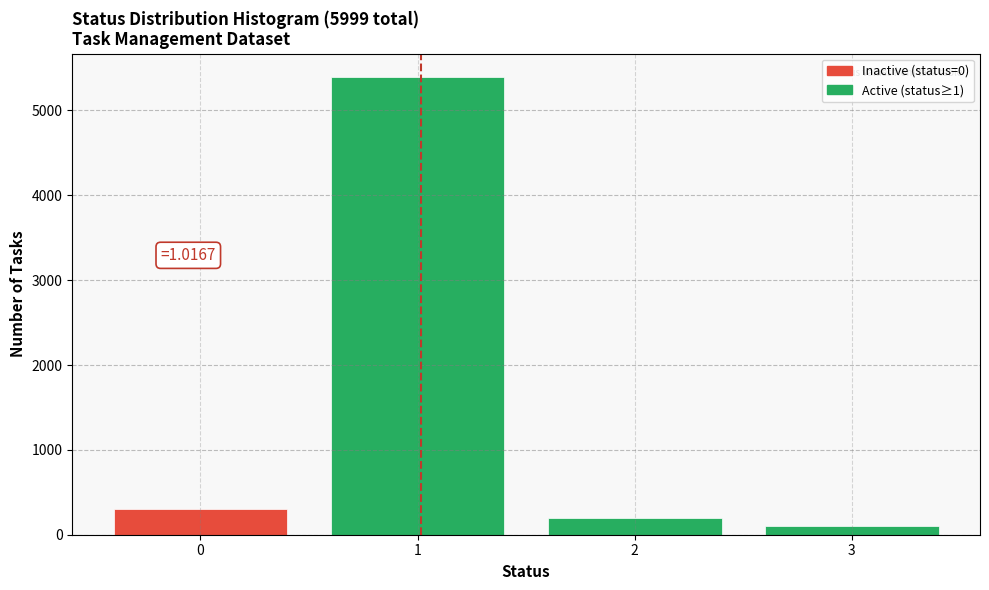

Over which range of the x-axis is the bar tallest?

0.5 to 1.5